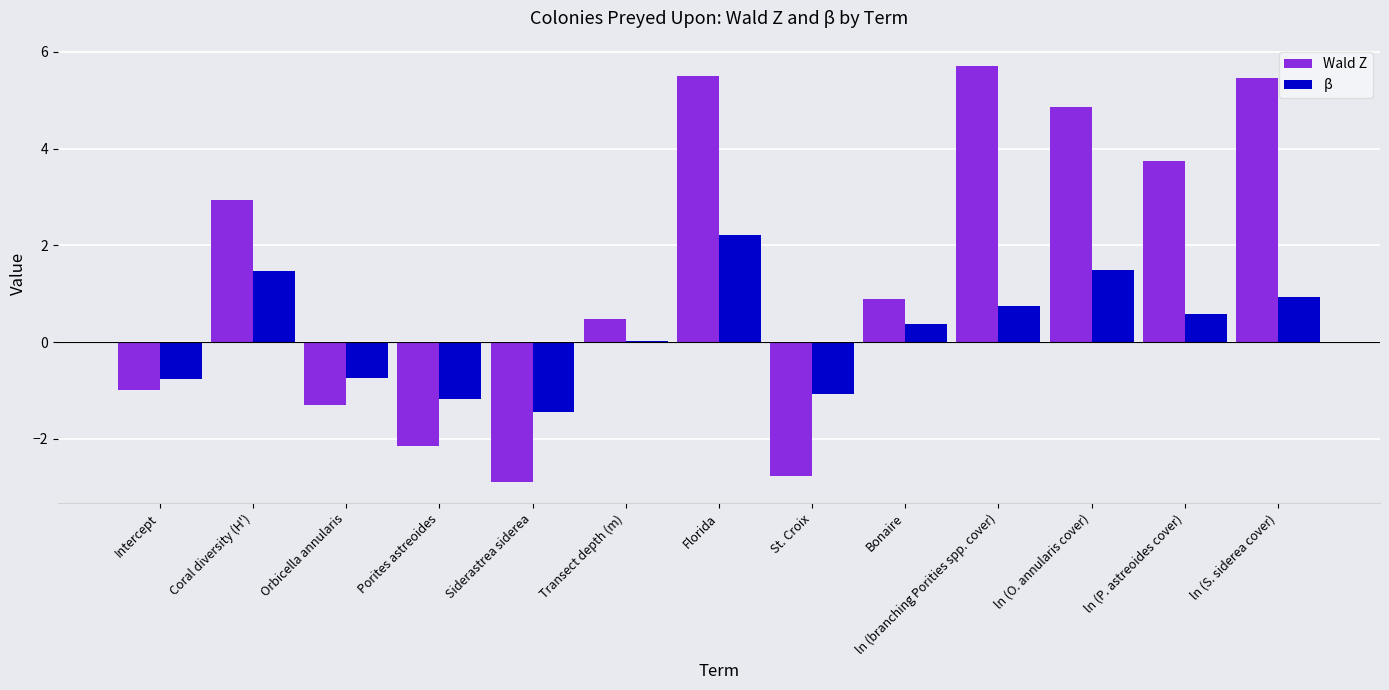

What is the spread (max minus min) of values at ln (branching Porities spp. cover)?

5.0